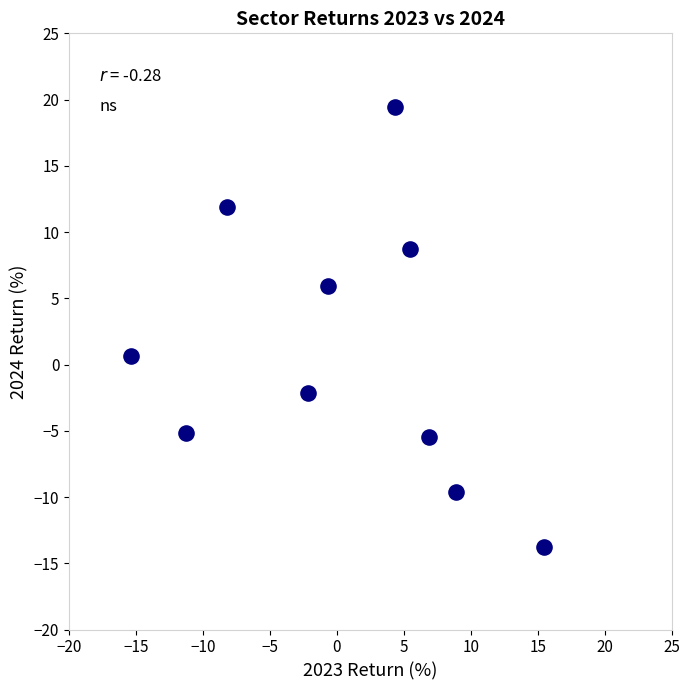

What is the range of X values (max minus min)?

30.9